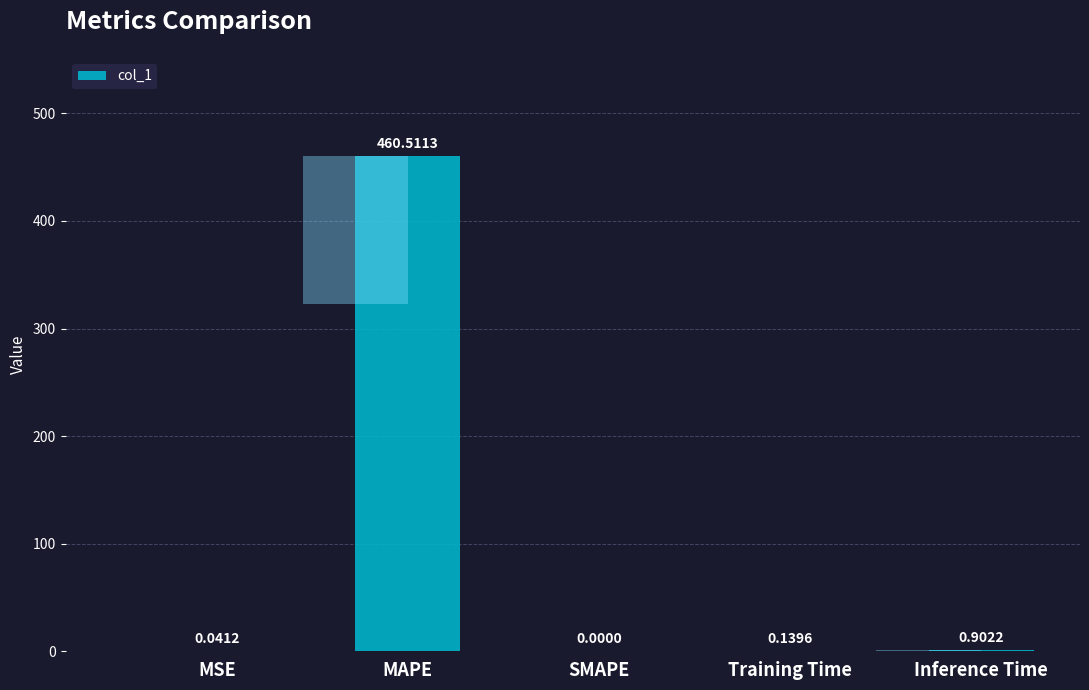

Reading left to right, list all the values displayed in this chart.

MSE=0.0	MAPE=460.5	SMAPE=0.0	Training Time=0.1	Inference Time=0.9